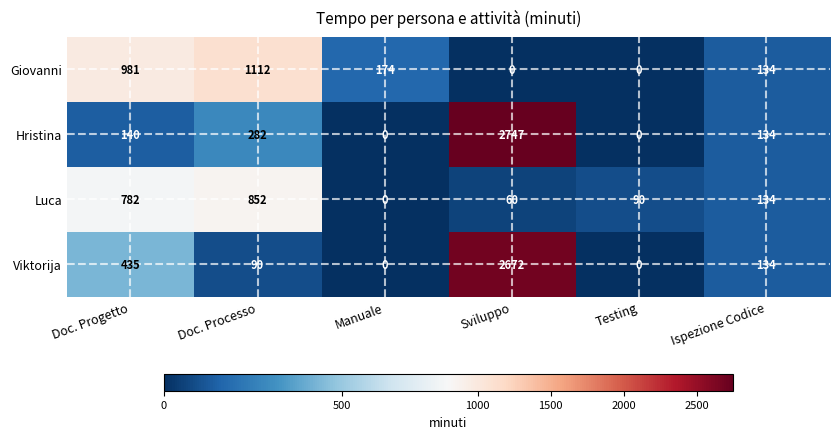

Reading right to left, transcribe all the data shown in this chart.

Giovanni: 134	0	0	174	1112	981
Hristina: 134	0	2747	0	282	140
Luca: 134	90	60	0	852	782
Viktorija: 134	0	2672	0	90	435